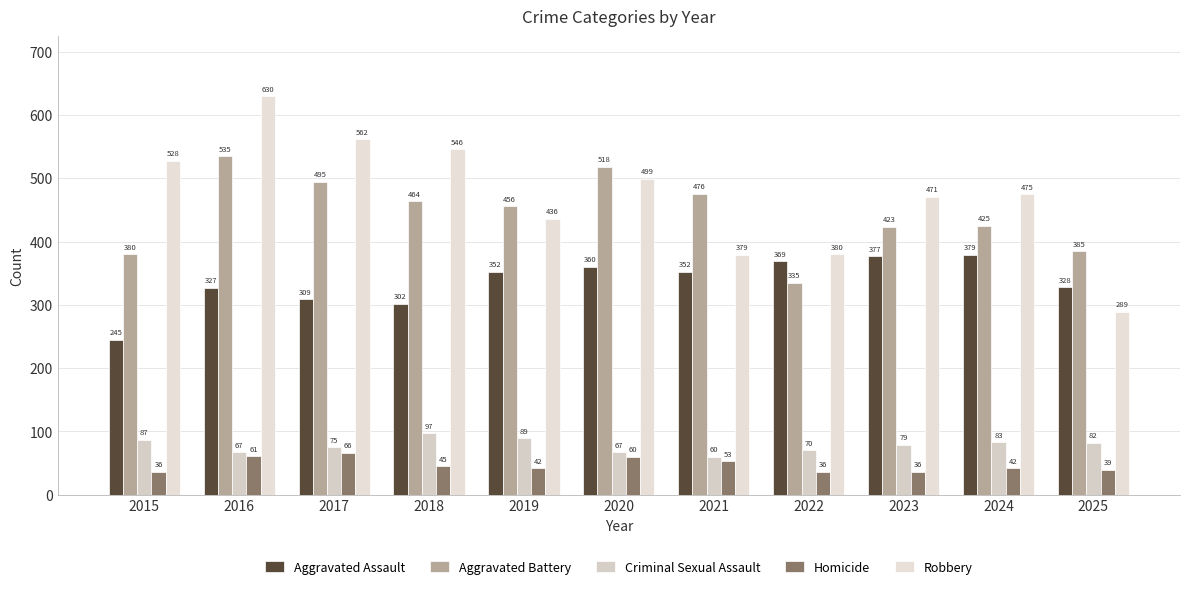

Between 2016 and 2018, which series saw the biggest shift?

Robbery